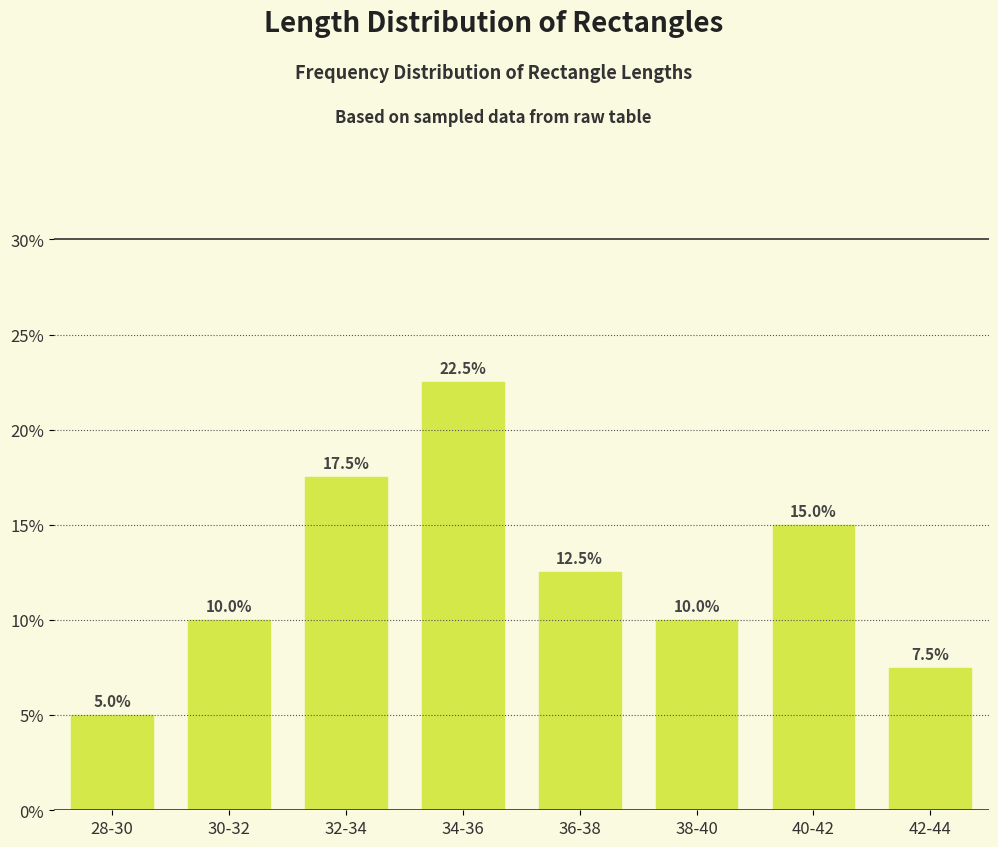

Are the bars horizontal?

No